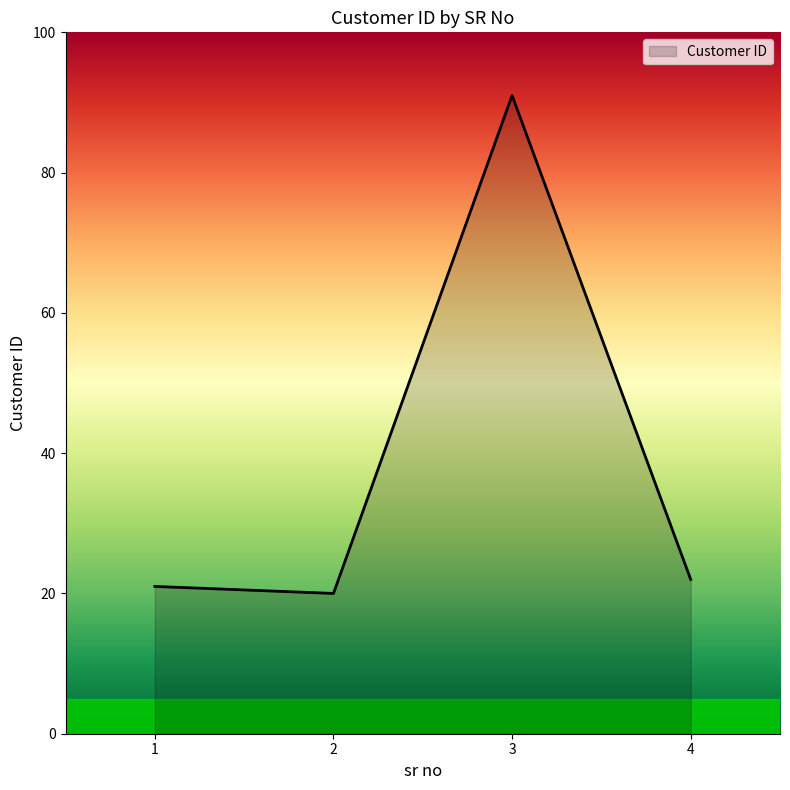

At which category does the chart reach its minimum across all series?

2